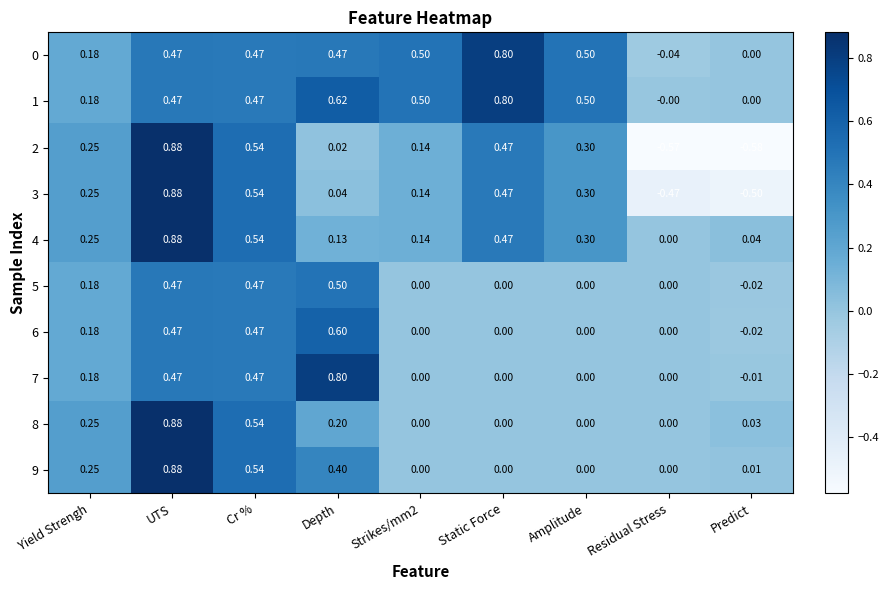

At which category does the chart reach its peak across all series?

UTS